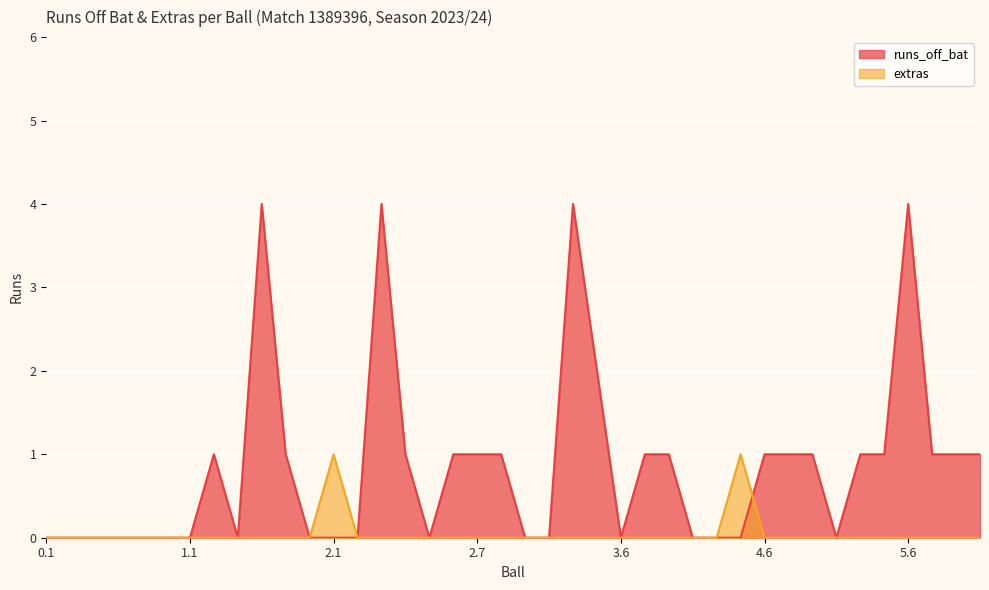

Reading right to left, list all the values displayed in this chart.

runs_off_bat: 1	1	1	4	1	1	0	1	1	1	0	0	0	1	1	0	2	4	0	0	1	1	1	0	1	4	0	0	0	1	4	0	1	0	0	0	0	0	0	0
extras: 0	0	0	0	0	0	0	0	0	0	1	0	0	0	0	0	0	0	0	0	0	0	0	0	0	0	0	1	0	0	0	0	0	0	0	0	0	0	0	0